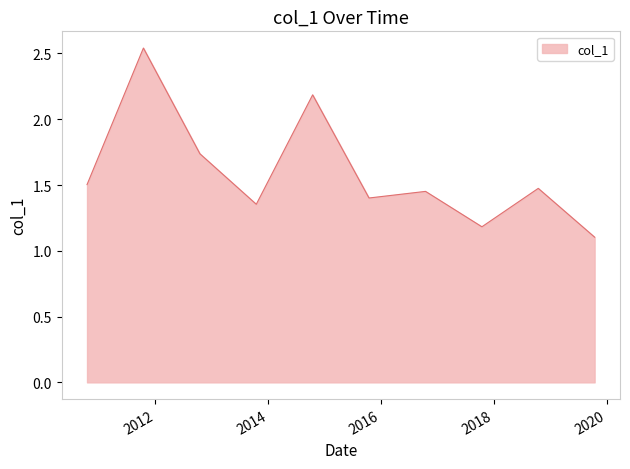

What is the smallest value displayed?

1.1